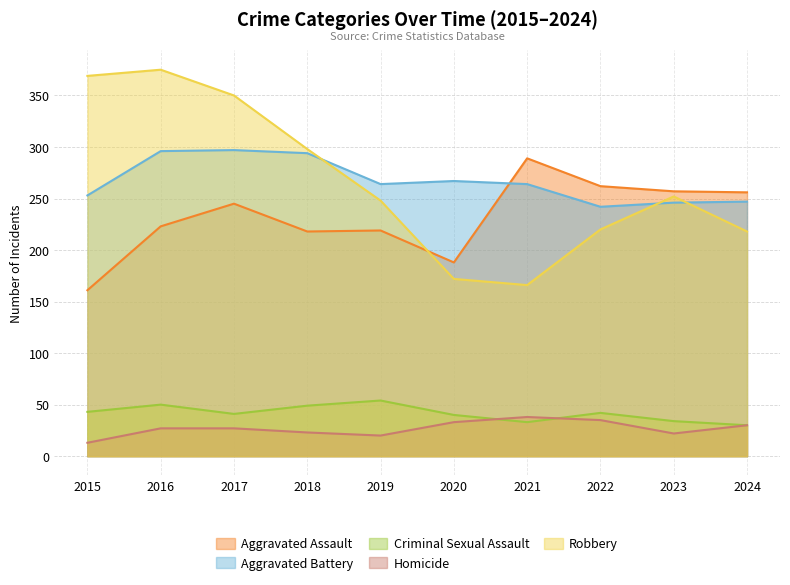

The Robbery series shows 248 at 2019. True or false?

True